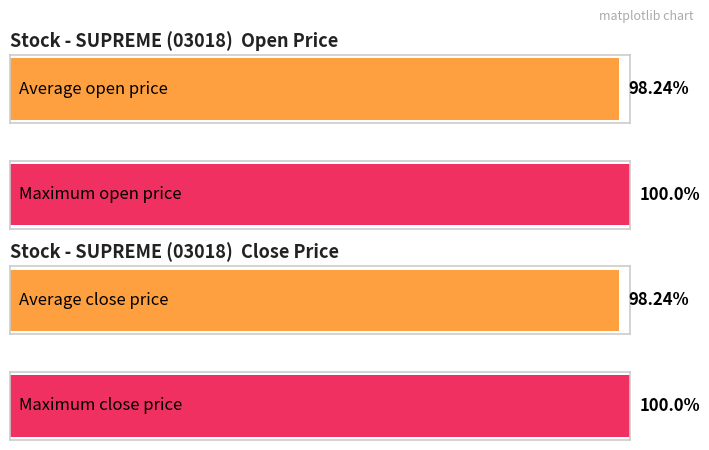

The close series shows 1.2 at 2020-02-28. True or false?

False